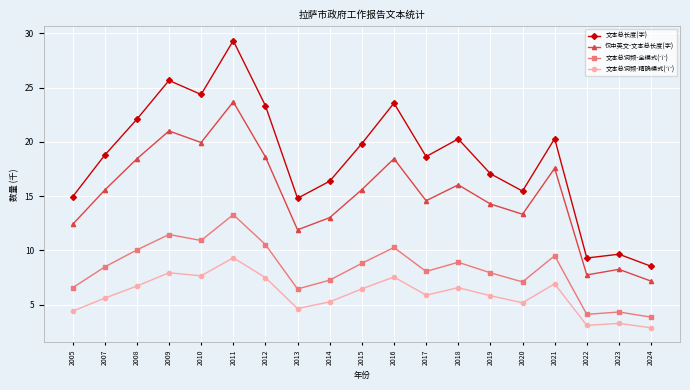

How many interior local valleys does the 文本总词频-全模式(个) series have?

5